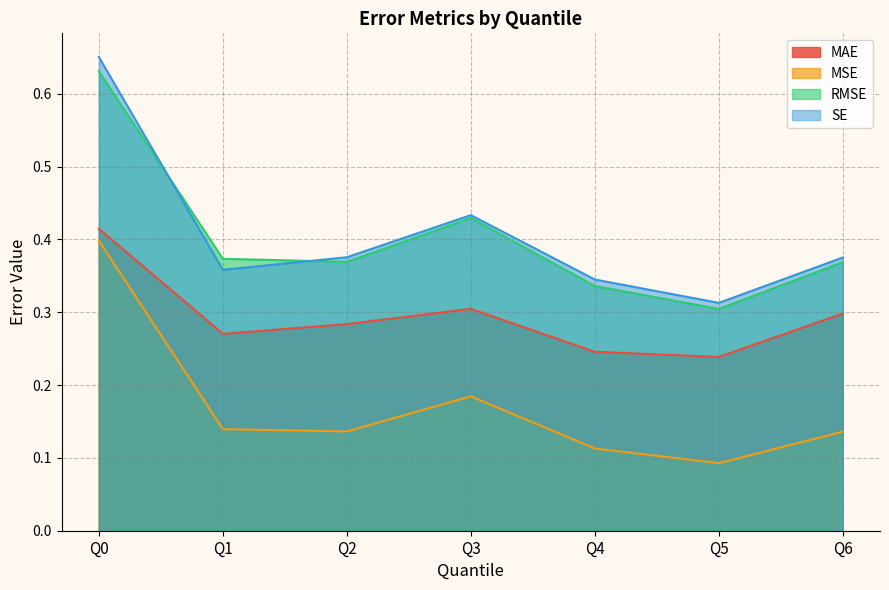

The value of MAE at Q0 is 0.4. True or false?

True